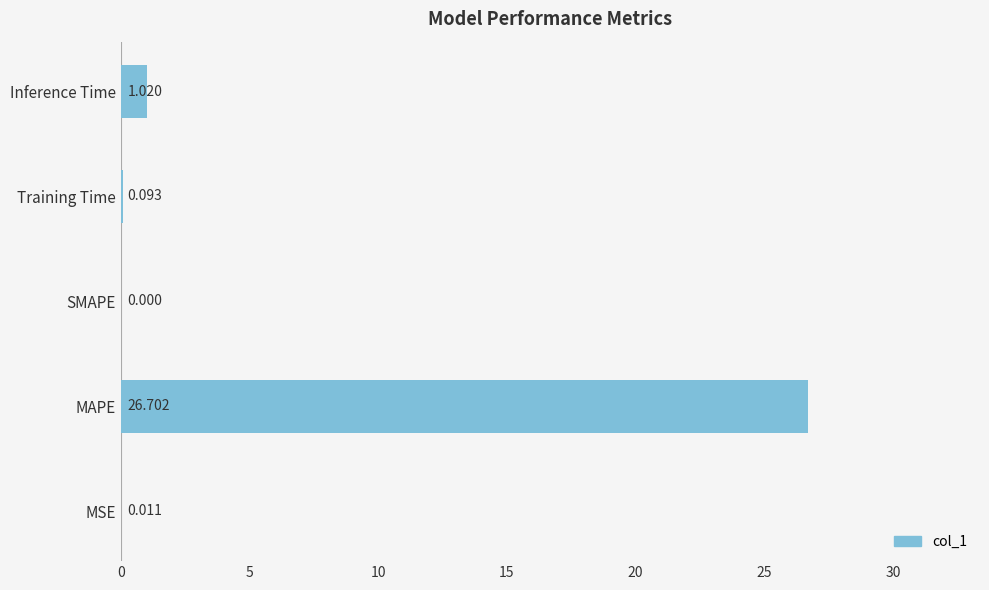

At which label is the value closest to 13?

Inference Time